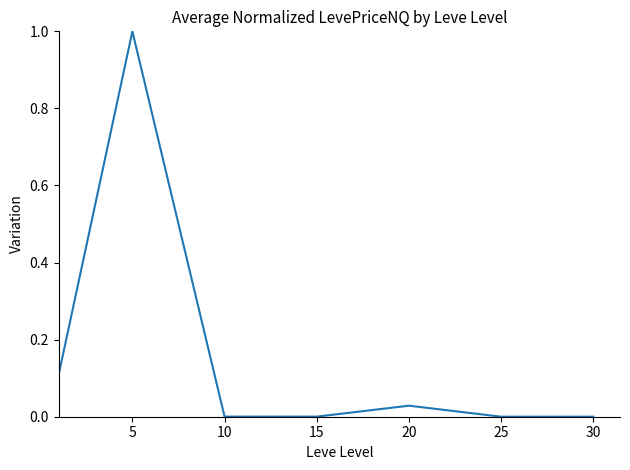

What is the difference between the maximum and minimum values?

1.0